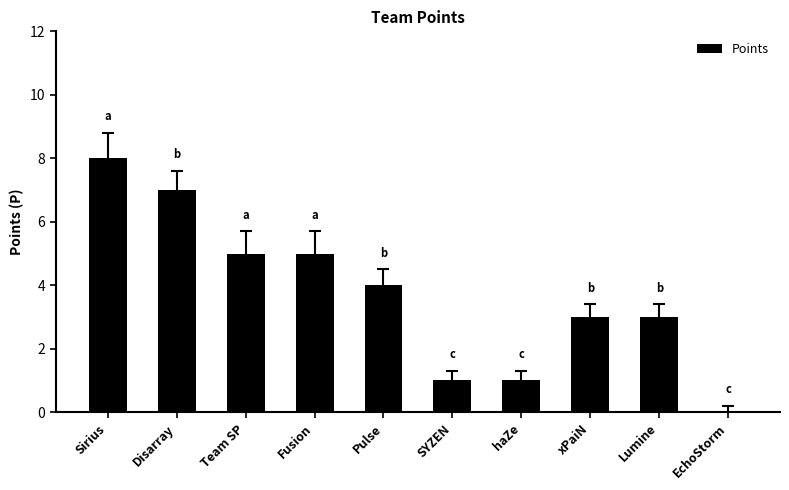

The value at Fusion is 2. True or false?

False